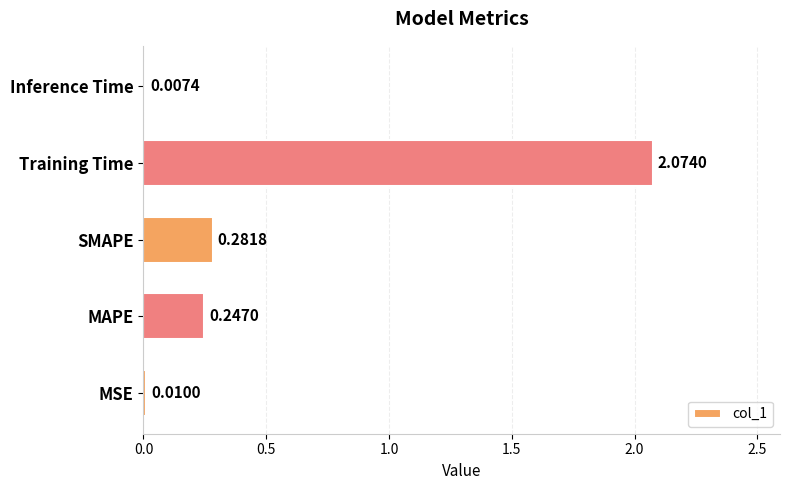

At which label is the value closest to 1?

SMAPE